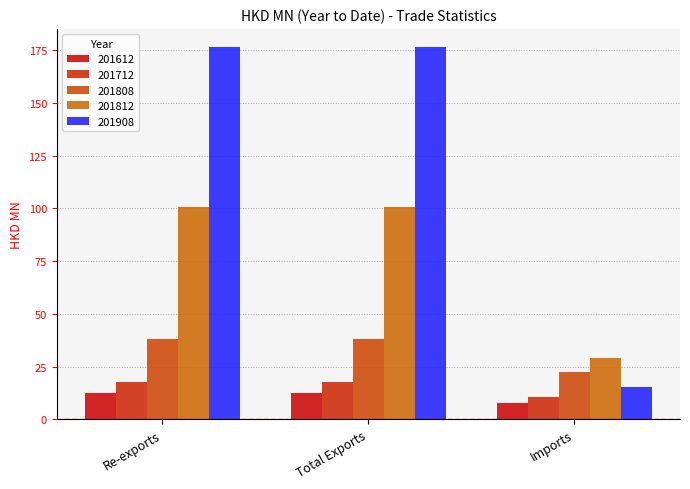

Read the 201712 value at Total Exports.

17.6